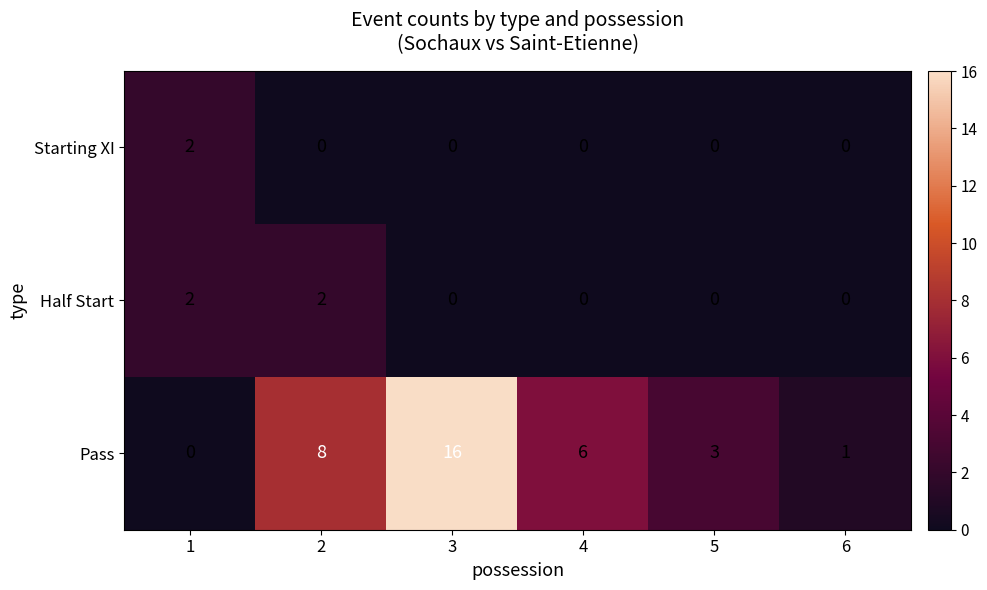

What is the sum of all Pass values?

34